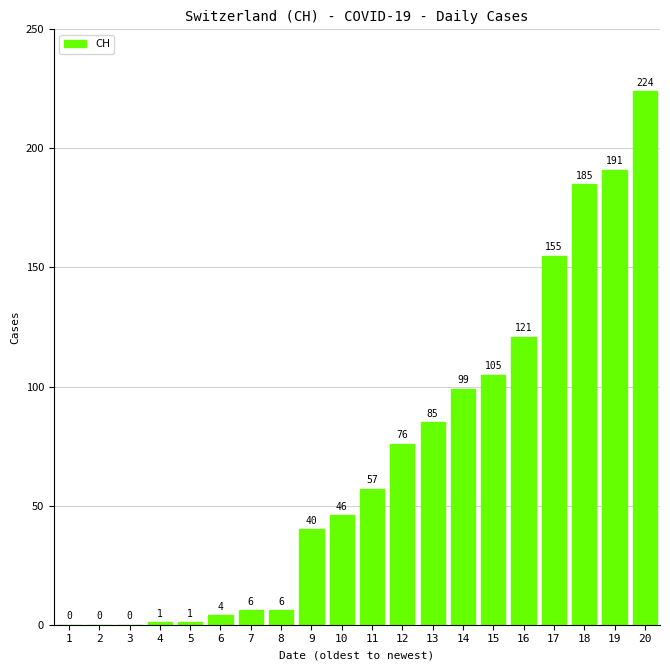

What is the sum of the values at 8 and 7?

12